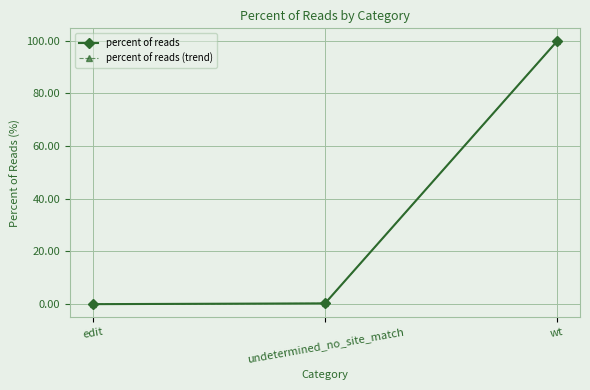

Does the chart have visible grid lines?

Yes